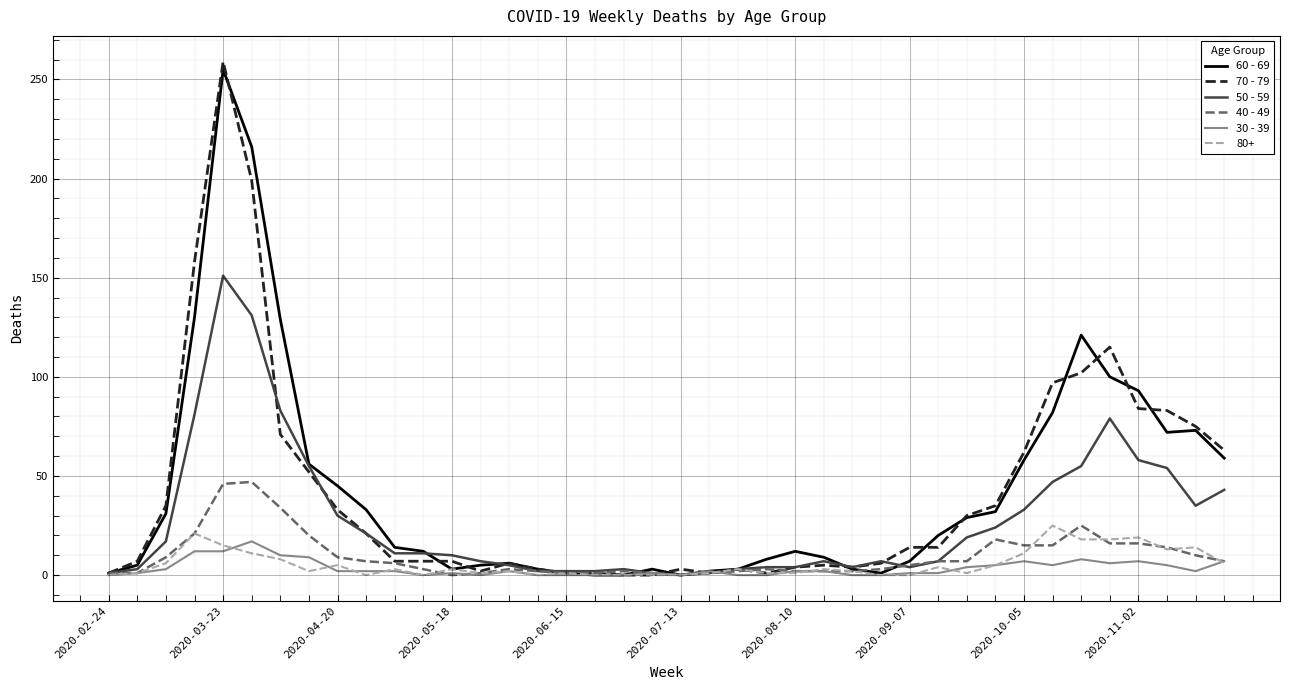

Which series has the largest range (max minus min)?

70 - 79